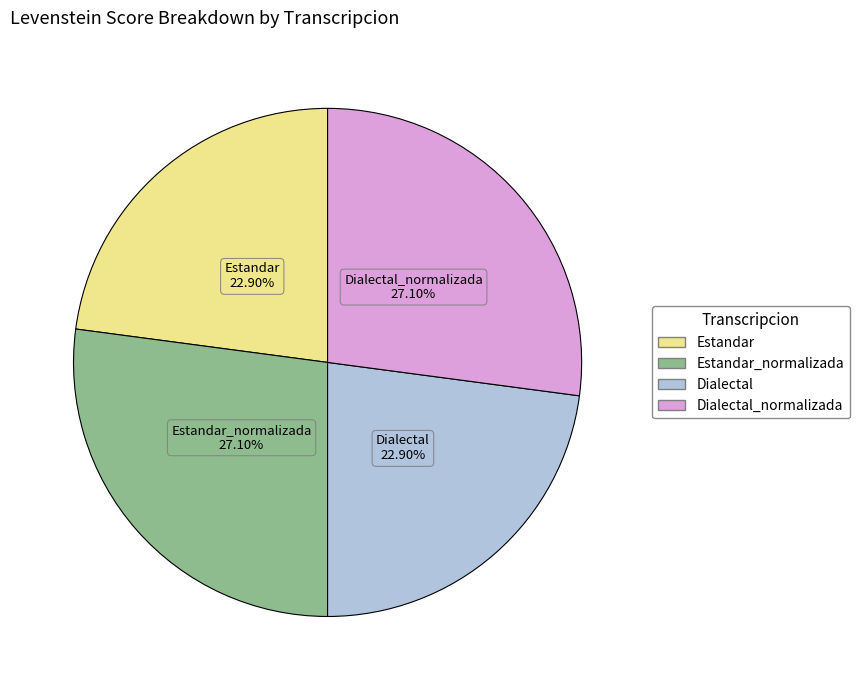

Does any single category account for the majority?

No